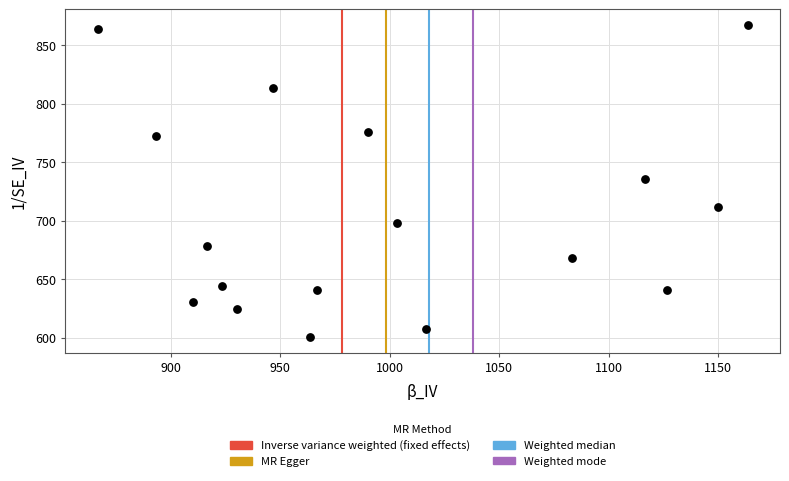

What is the range of X values (max minus min)?

296.7